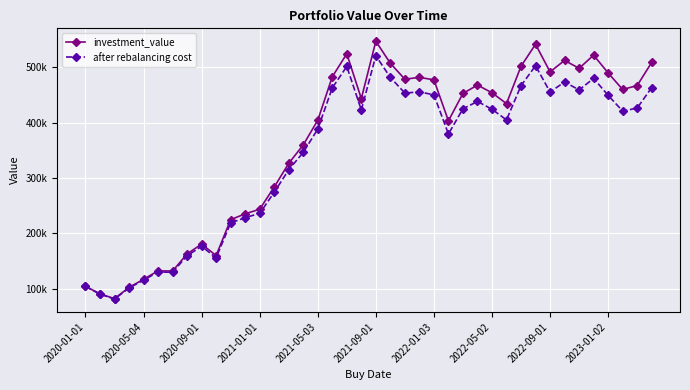

List the series in order of their peak value, lowest first.

after rebalancing cost, investment_value